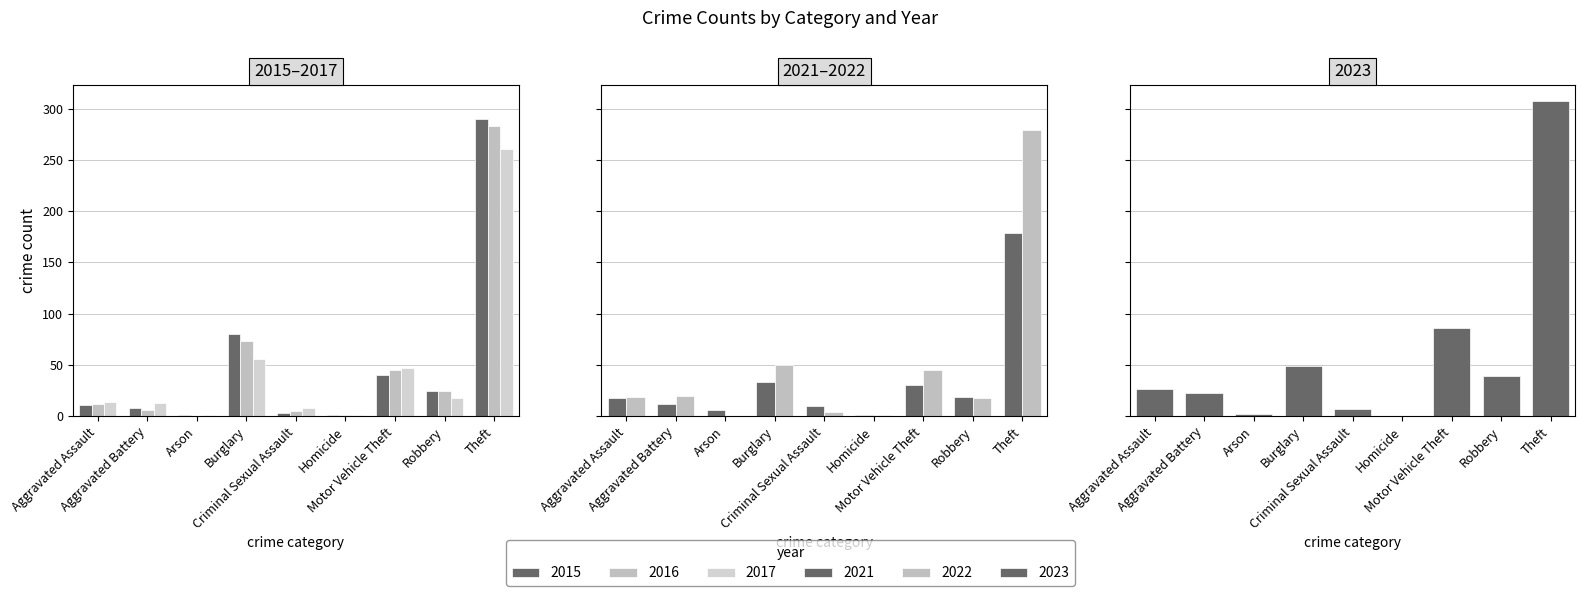

Which series has the largest range (max minus min)?

2023